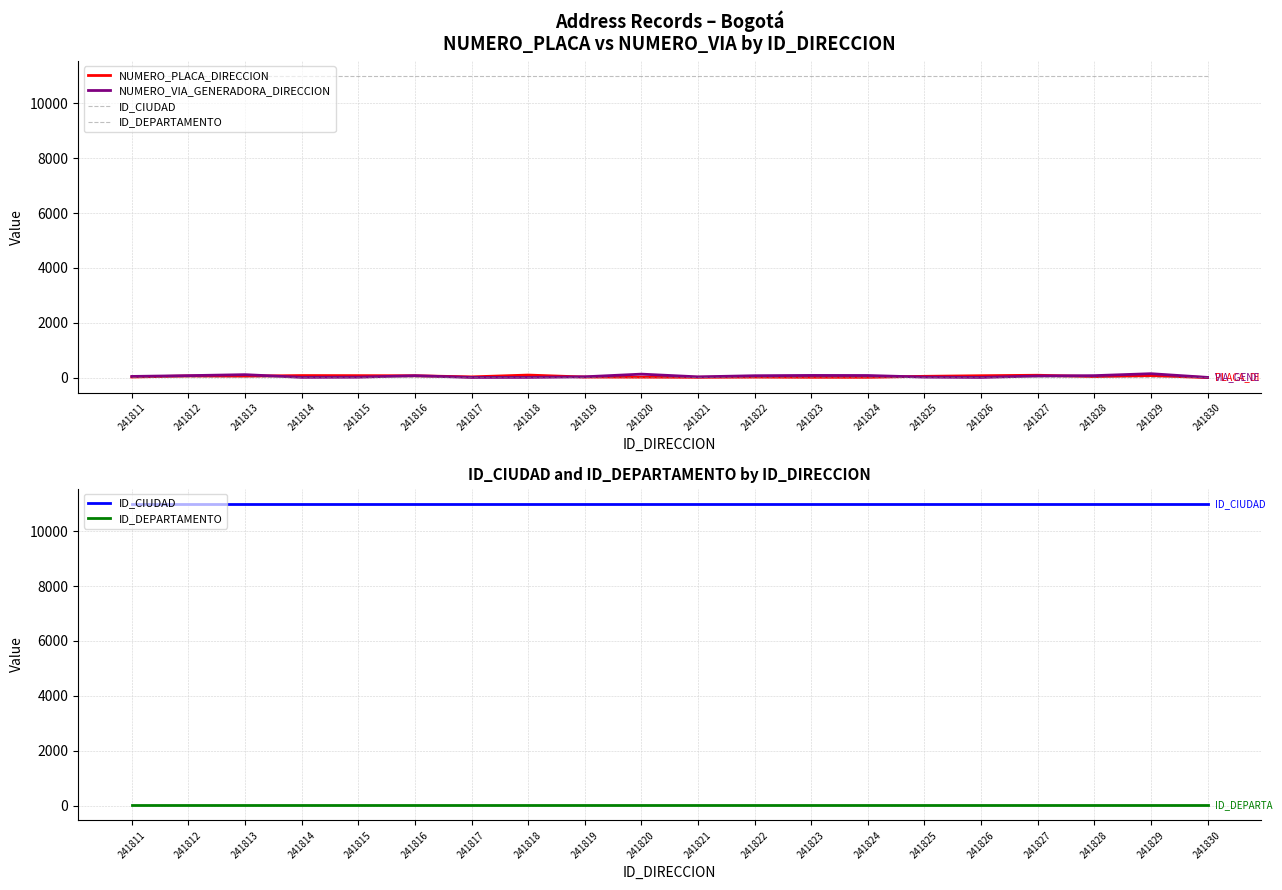

What is the highest value of the NUMERO_VIA_GENERADORA_DIRECCION series?

143